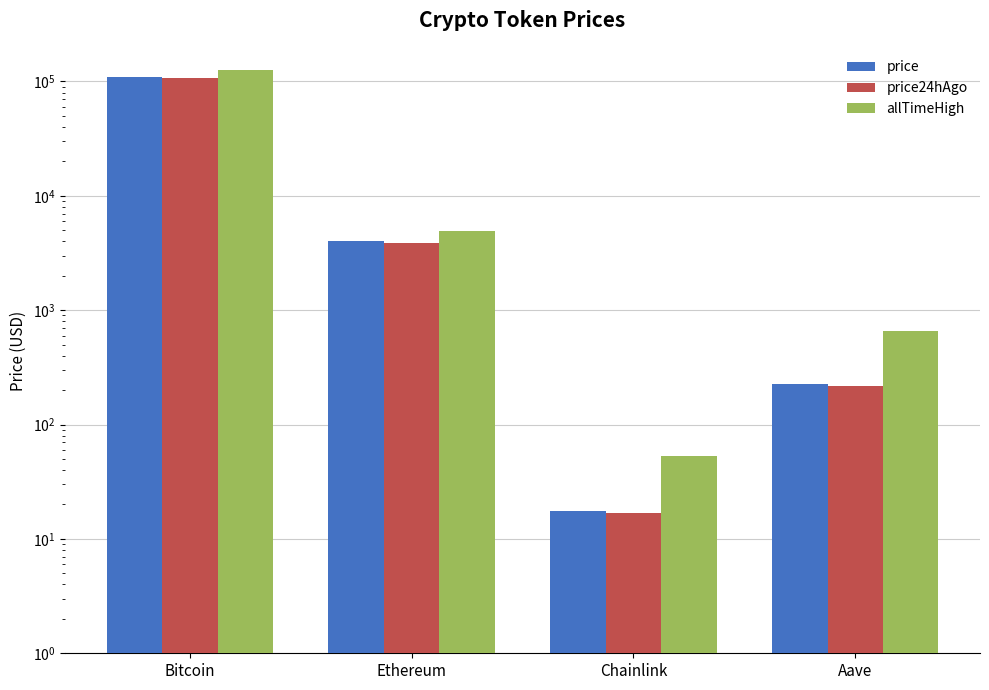

What is the approximate value of allTimeHigh at Aave?

661.7